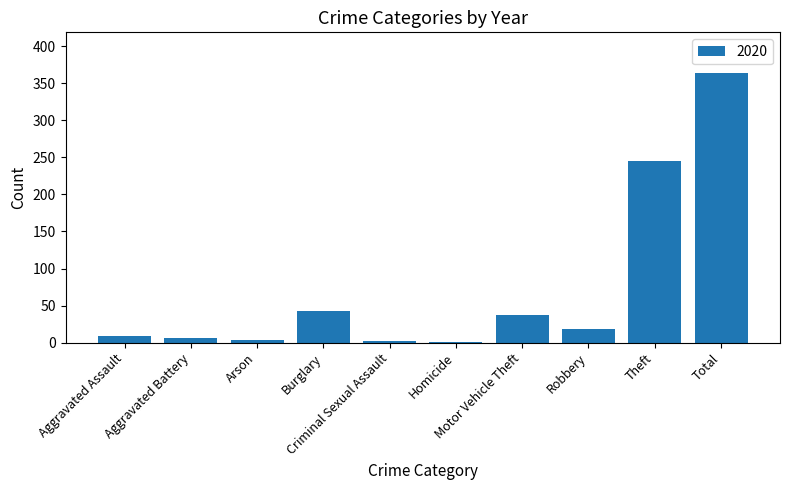

What is the maximum value shown in the chart?

364